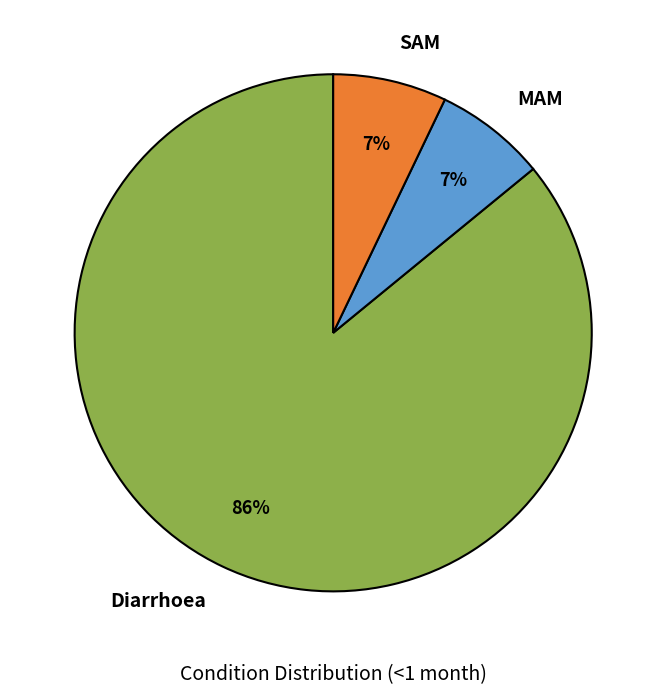

True or false: MAM accounts for 1% of the total.

False